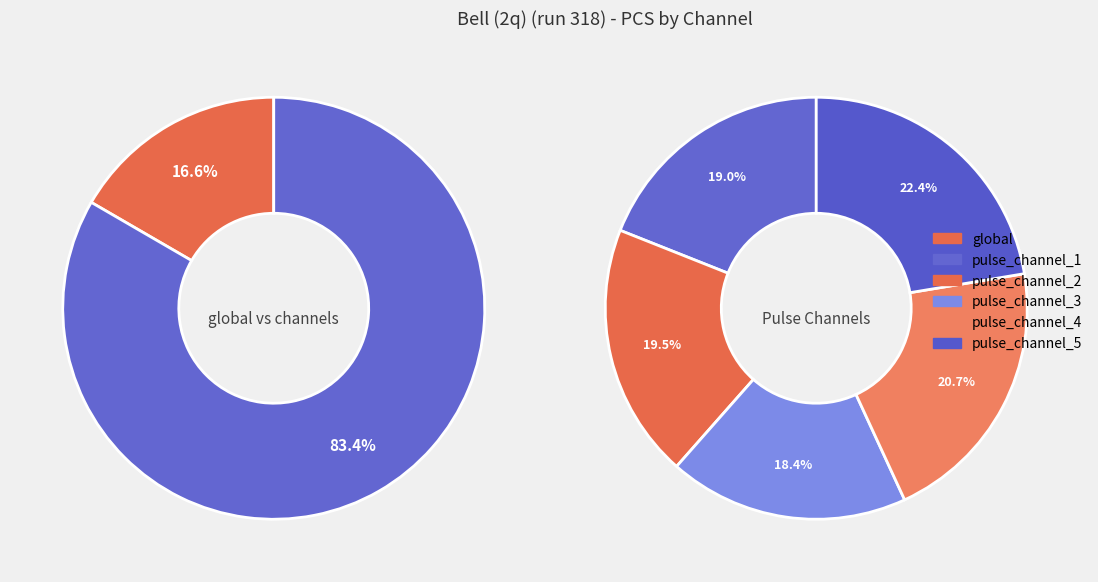

To the nearest percent, what percentage of the pie is pulse_channel_3?

15%